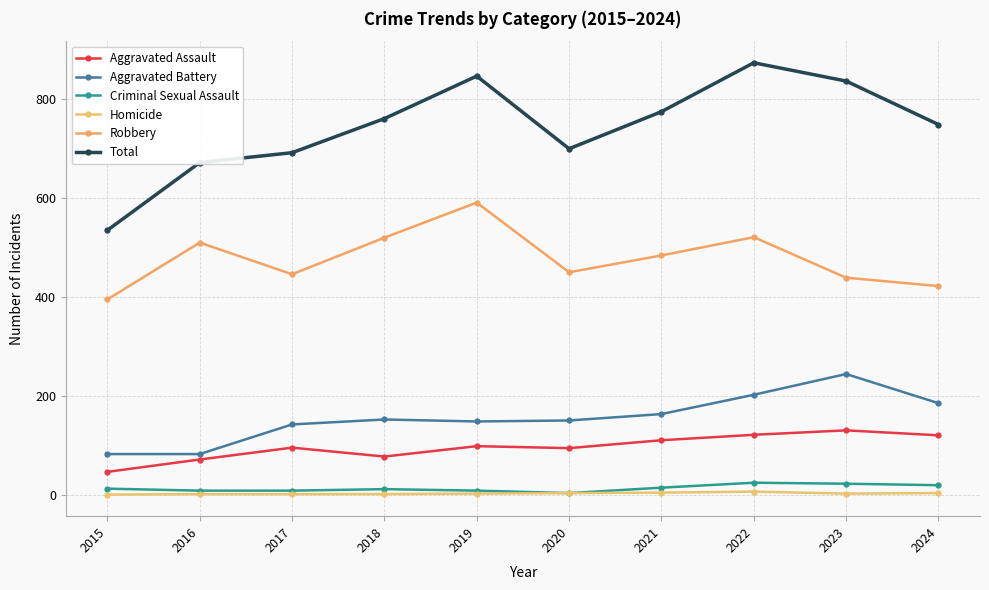

How many values in the Homicide series are below 2?

4